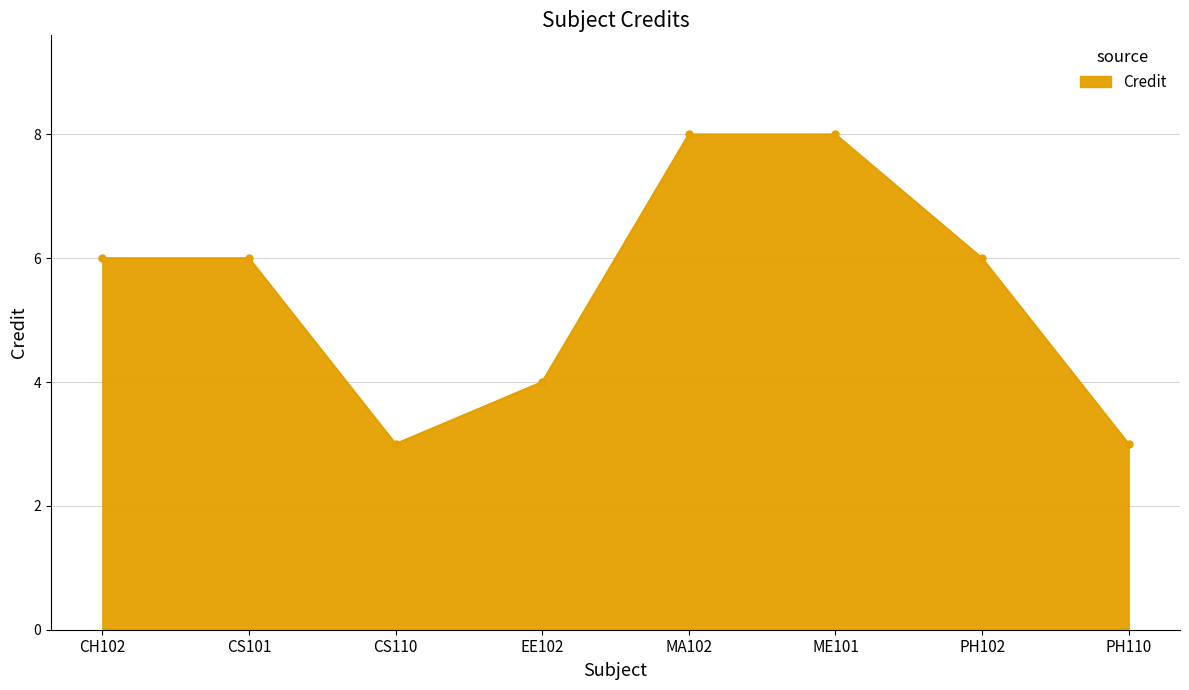

What is the greatest value displayed?

8